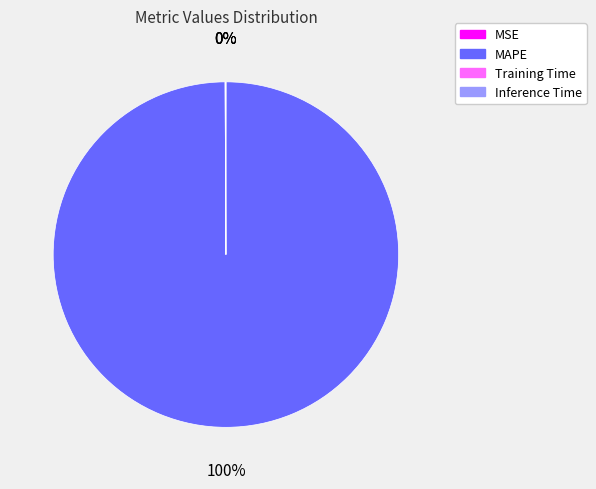

Is it true that MAPE is 92% of the pie?

False